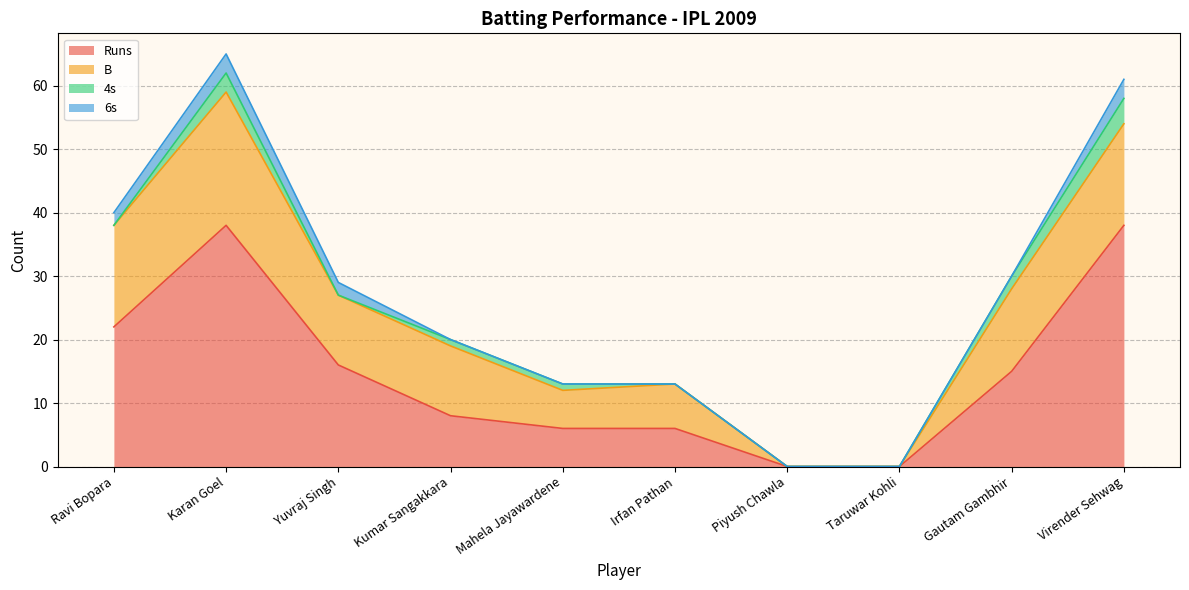

How many values in 6s are above zero?

4